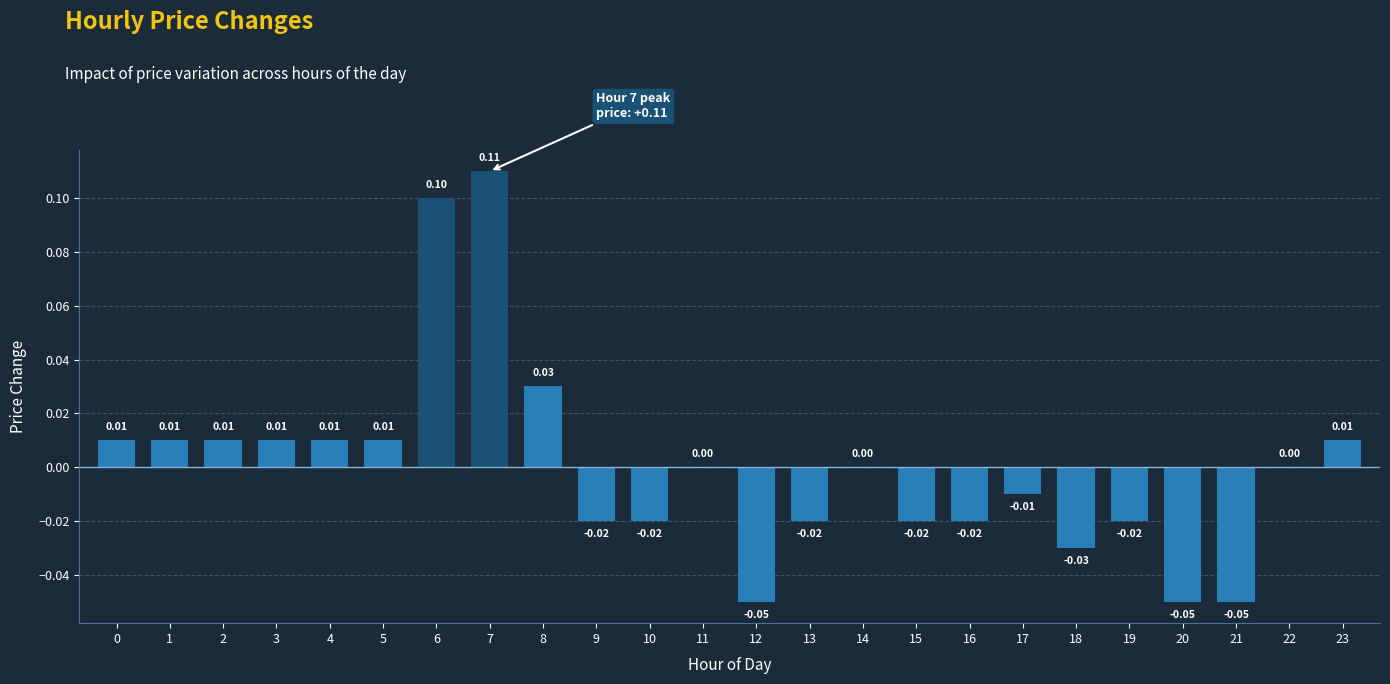

Which has a higher value, 9 or 7?

7